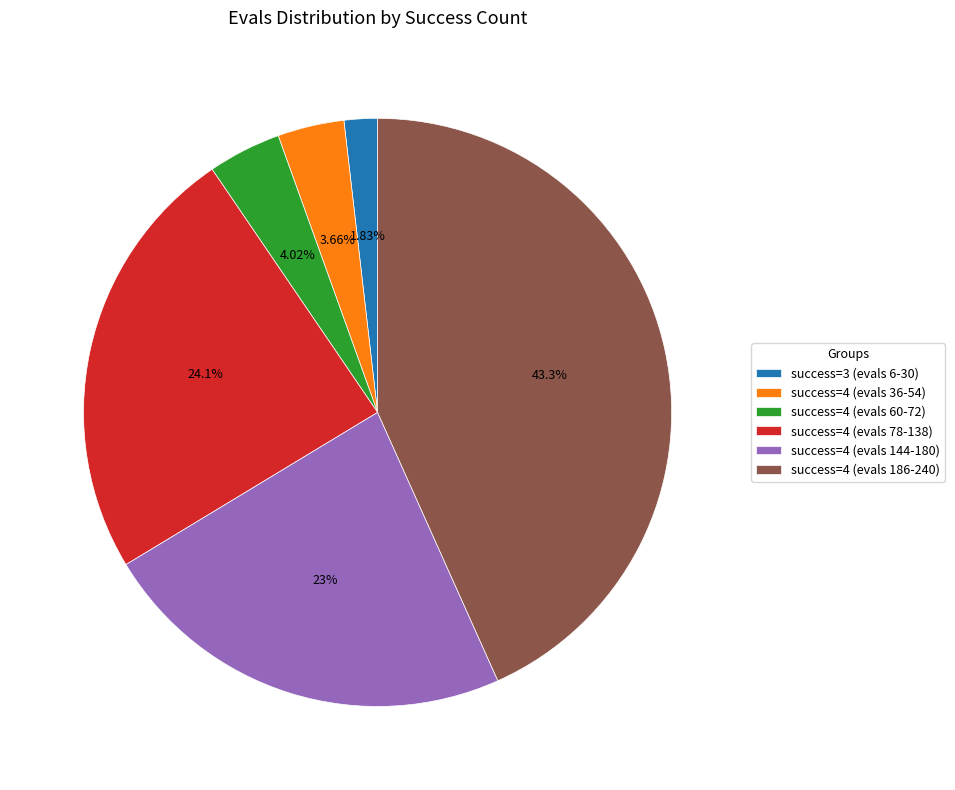

Do success=4 (evals 60-72) and success=3 (evals 6-30) together represent more than half of the pie?

No